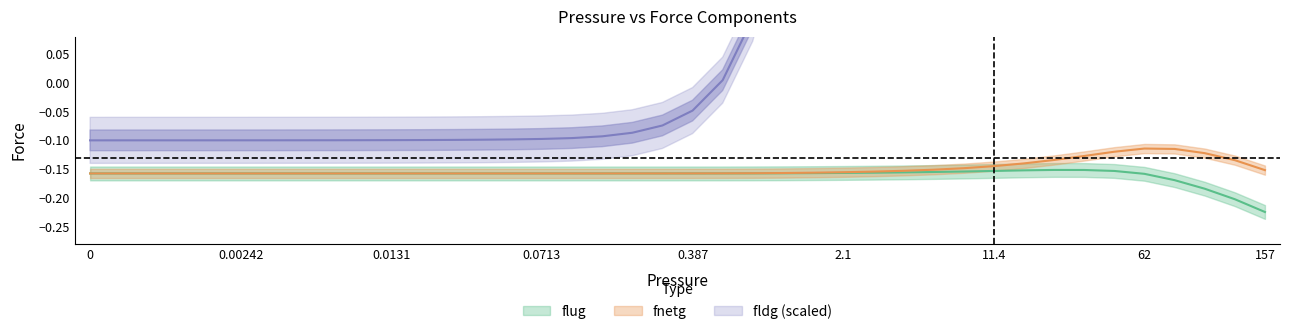

At which label is flug closest to 0?

32